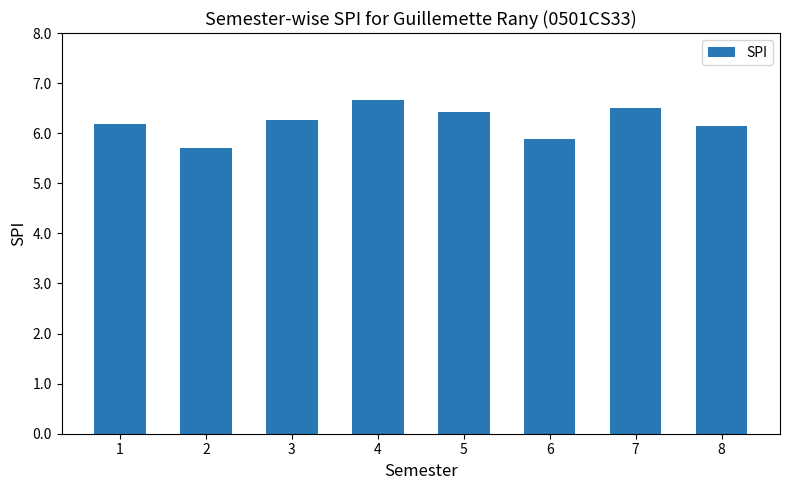

How many values are between 6 and 7?

6